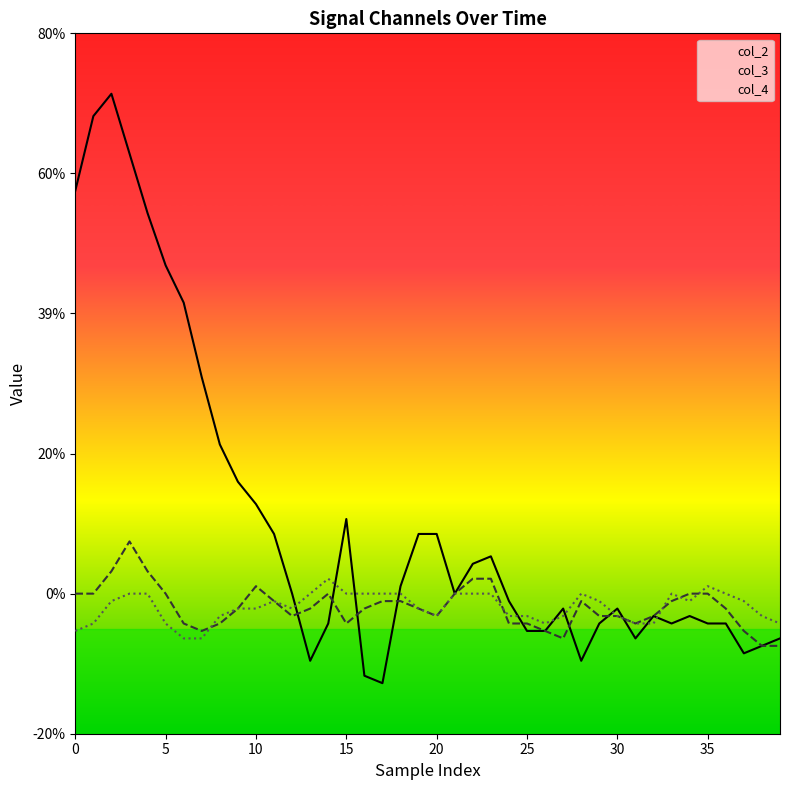

In col_3, how many points are higher than both neighbors (excluding endpoints)?

4